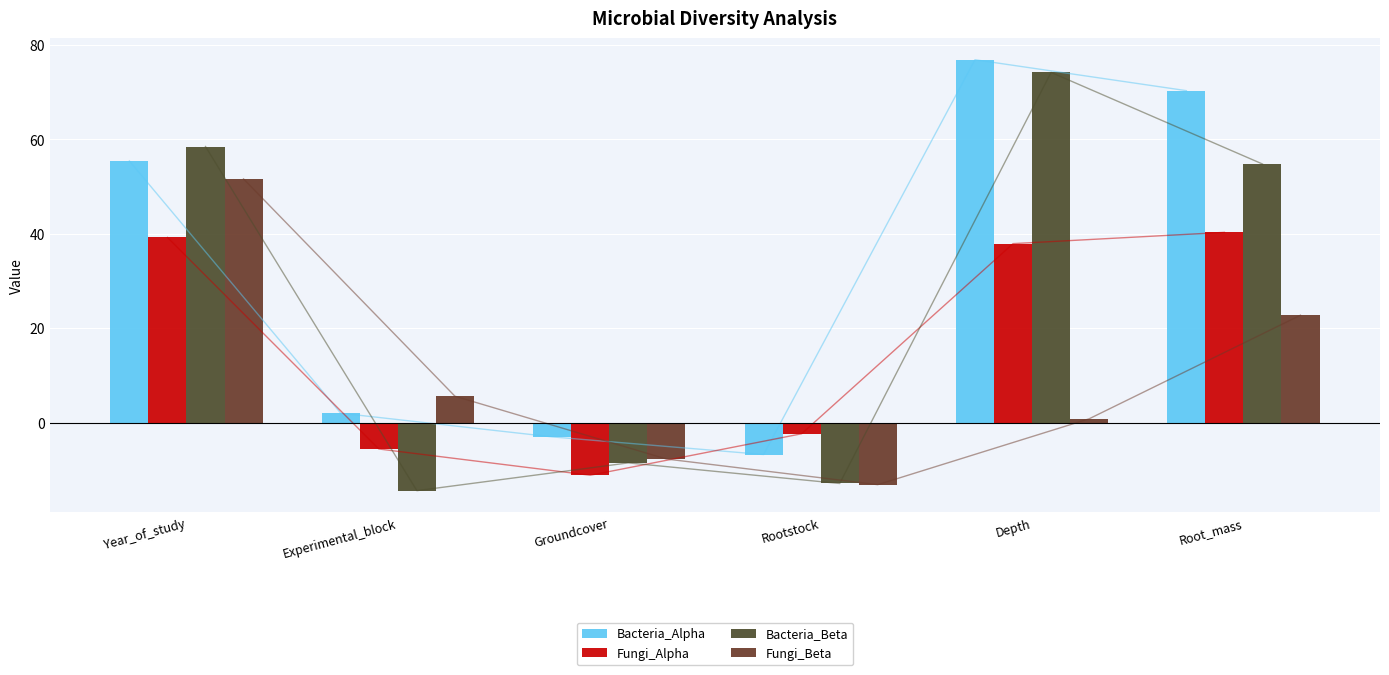

What is the difference between the highest and lowest values at Rootstock?

10.8